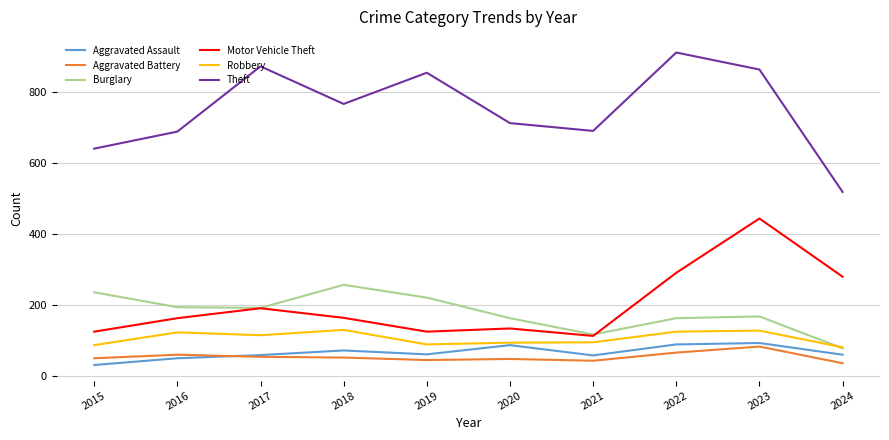

Which series has the largest total across all categories?

Theft